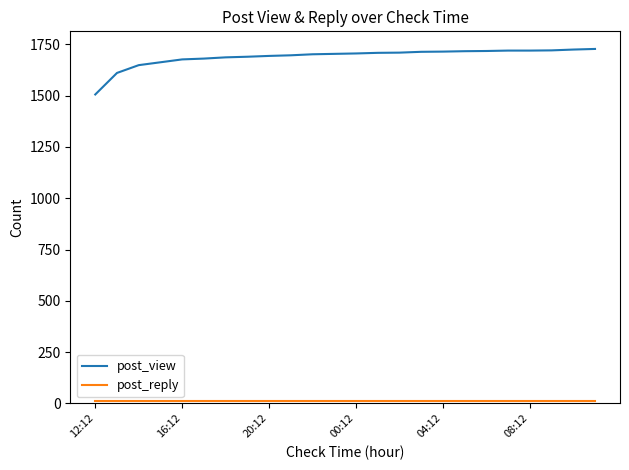

What is the maximum value for post_view?

1728